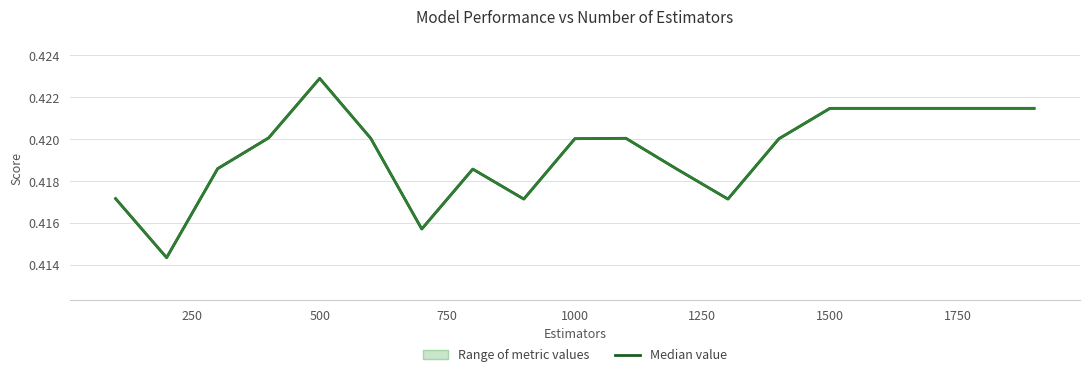

Reading right to left, transcribe all the data shown in this chart.

Median value: 0.4	0.4	0.4	0.4	0.4	0.4	0.4	0.4	0.4	0.4	0.4	0.4	0.4	0.4	0.4	0.4	0.4	0.4	0.4
Accuracy: 0.4	0.4	0.4	0.4	0.4	0.4	0.4	0.4	0.4	0.4	0.4	0.4	0.4	0.4	0.4	0.4	0.4	0.4	0.4